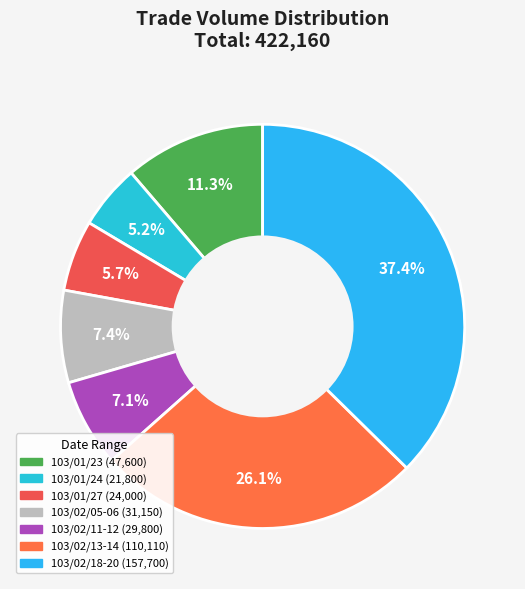

Count the number of slices in the pie.

7